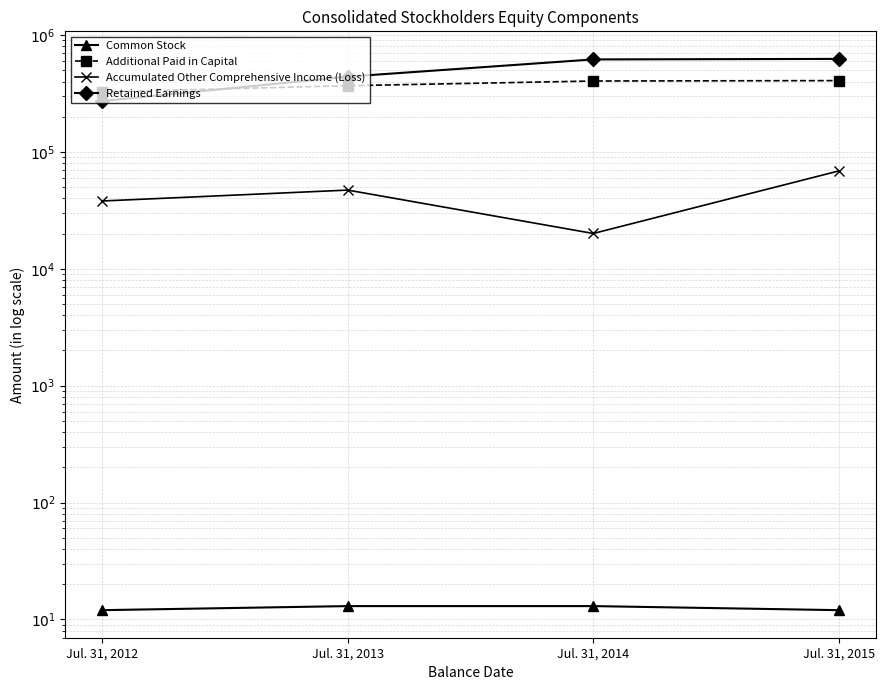

Read the Accumulated Other Comprehensive Income (Loss) value at Jul. 31, 2012.

38043